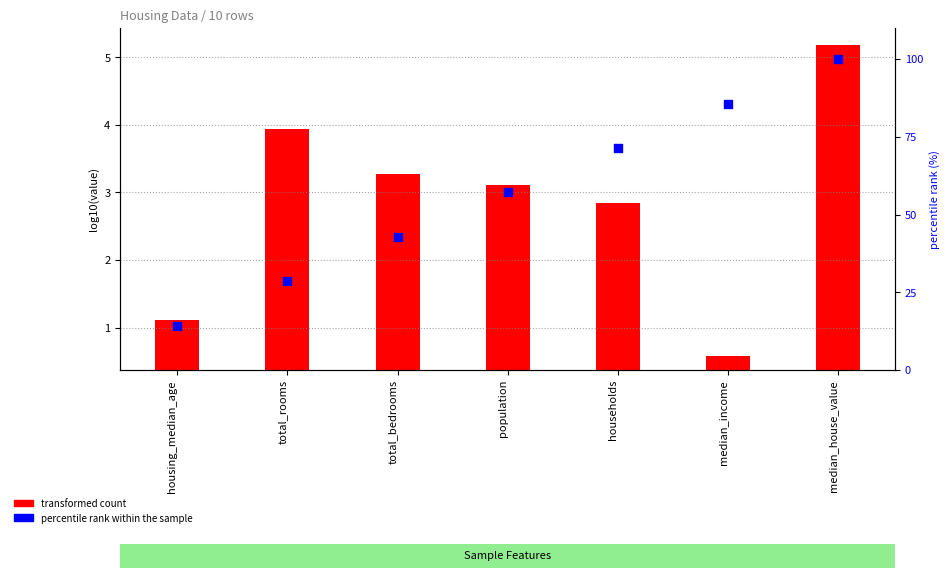

Which series contains the lowest Y value?

transformed count